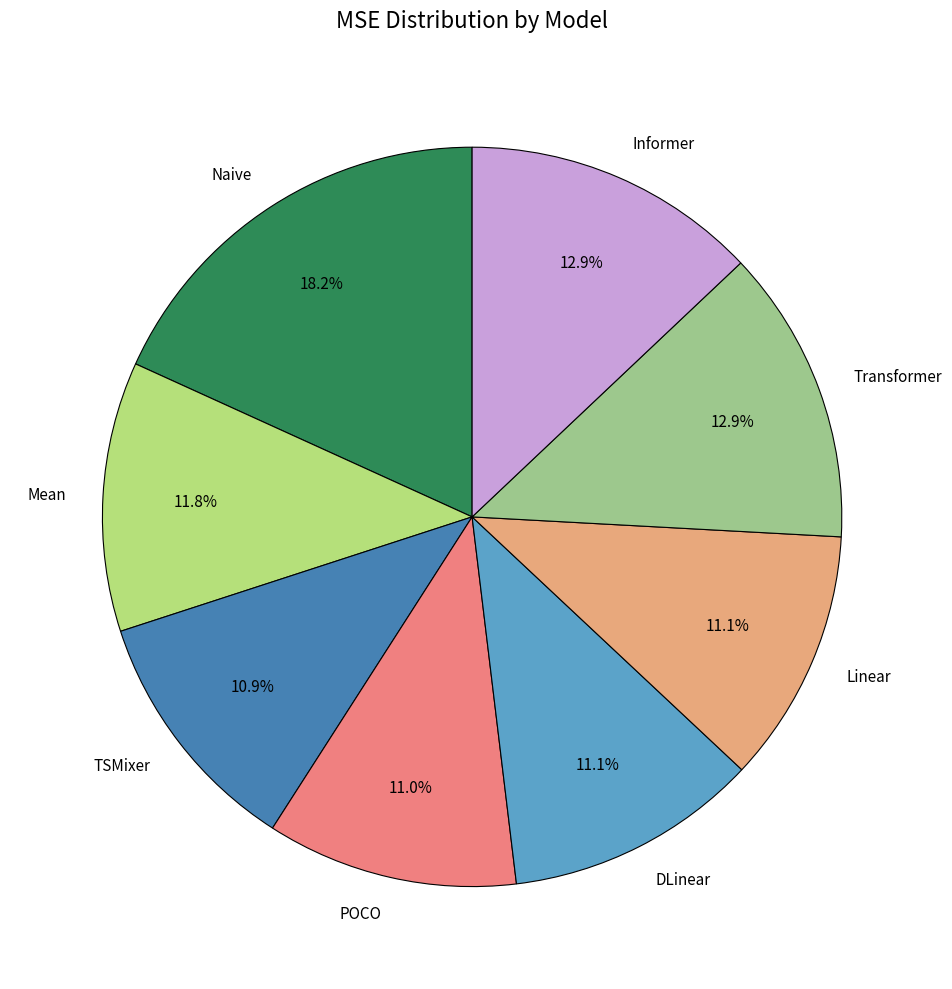

How many segments does this pie chart have?

8